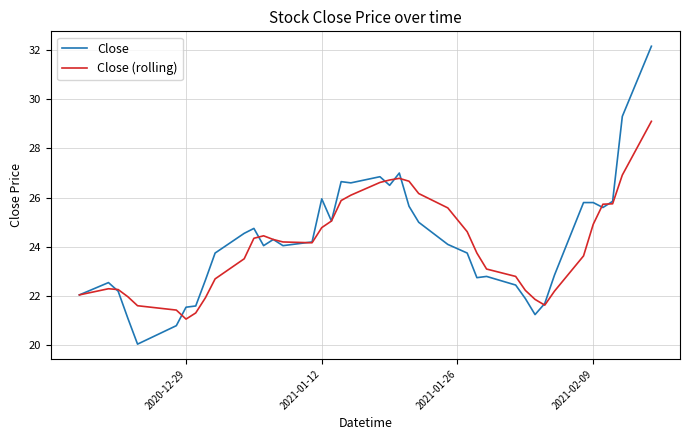

What is the smallest value displayed?

20.0